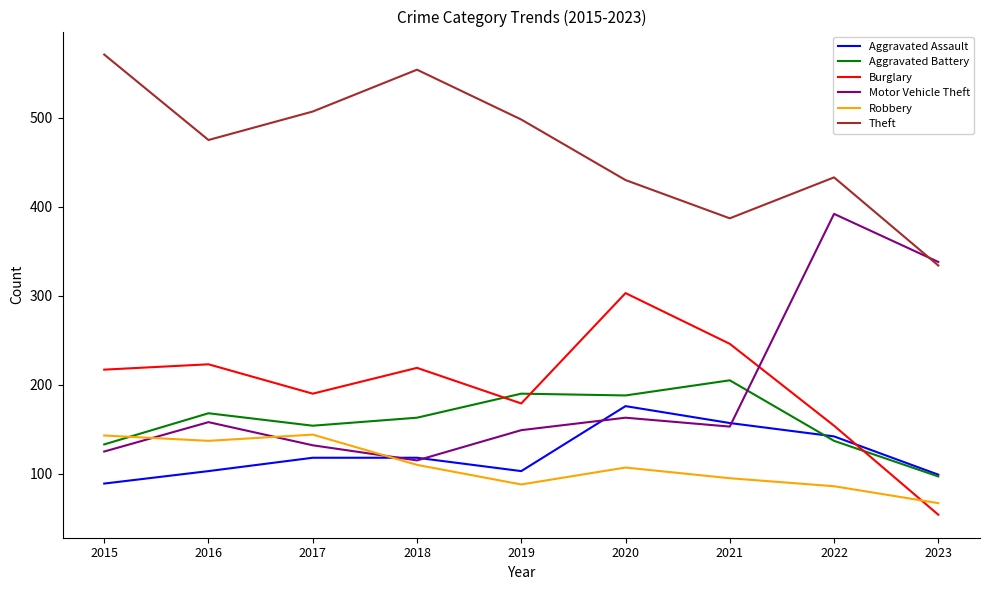

What is the difference between the Burglary values at 2018 and 2019?

40